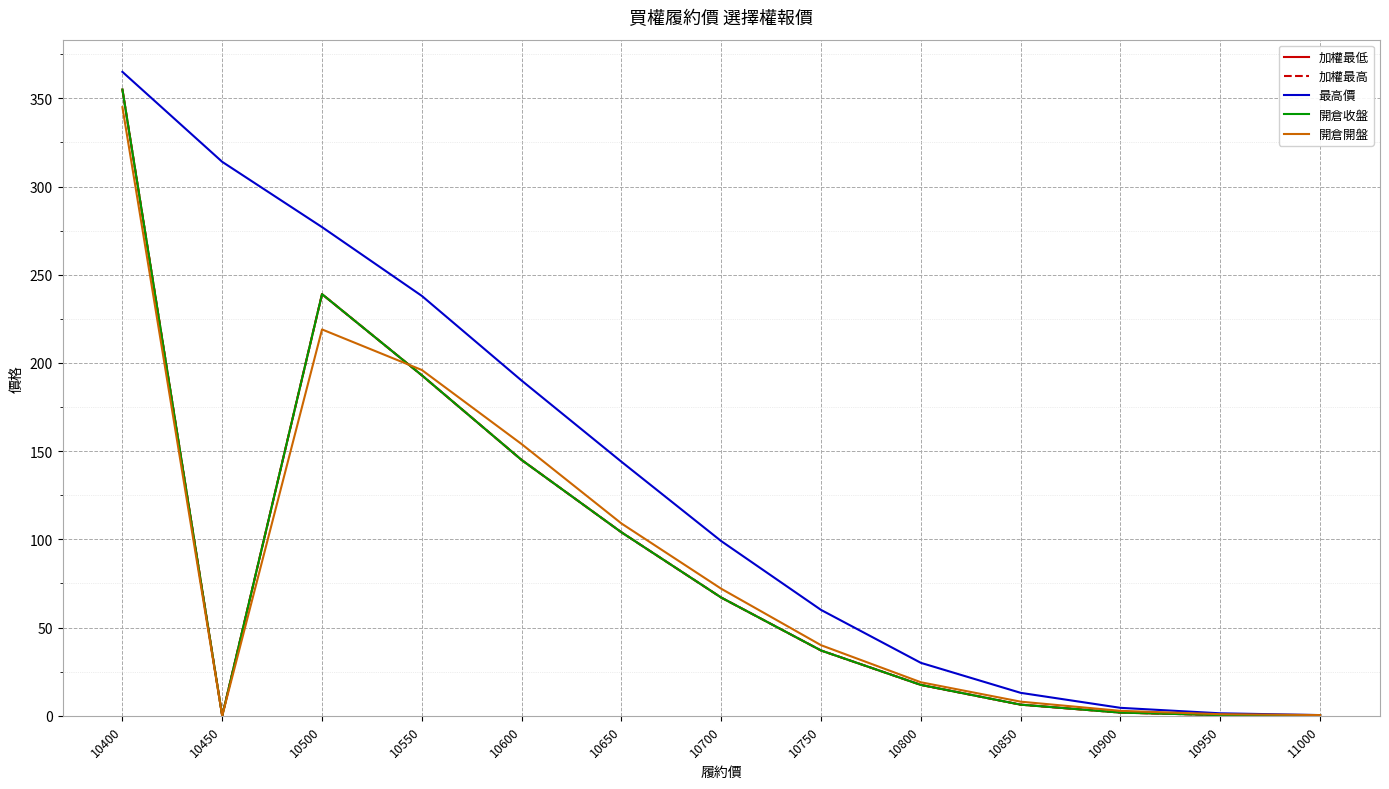

Is this an area chart (filled region under the line)?

No